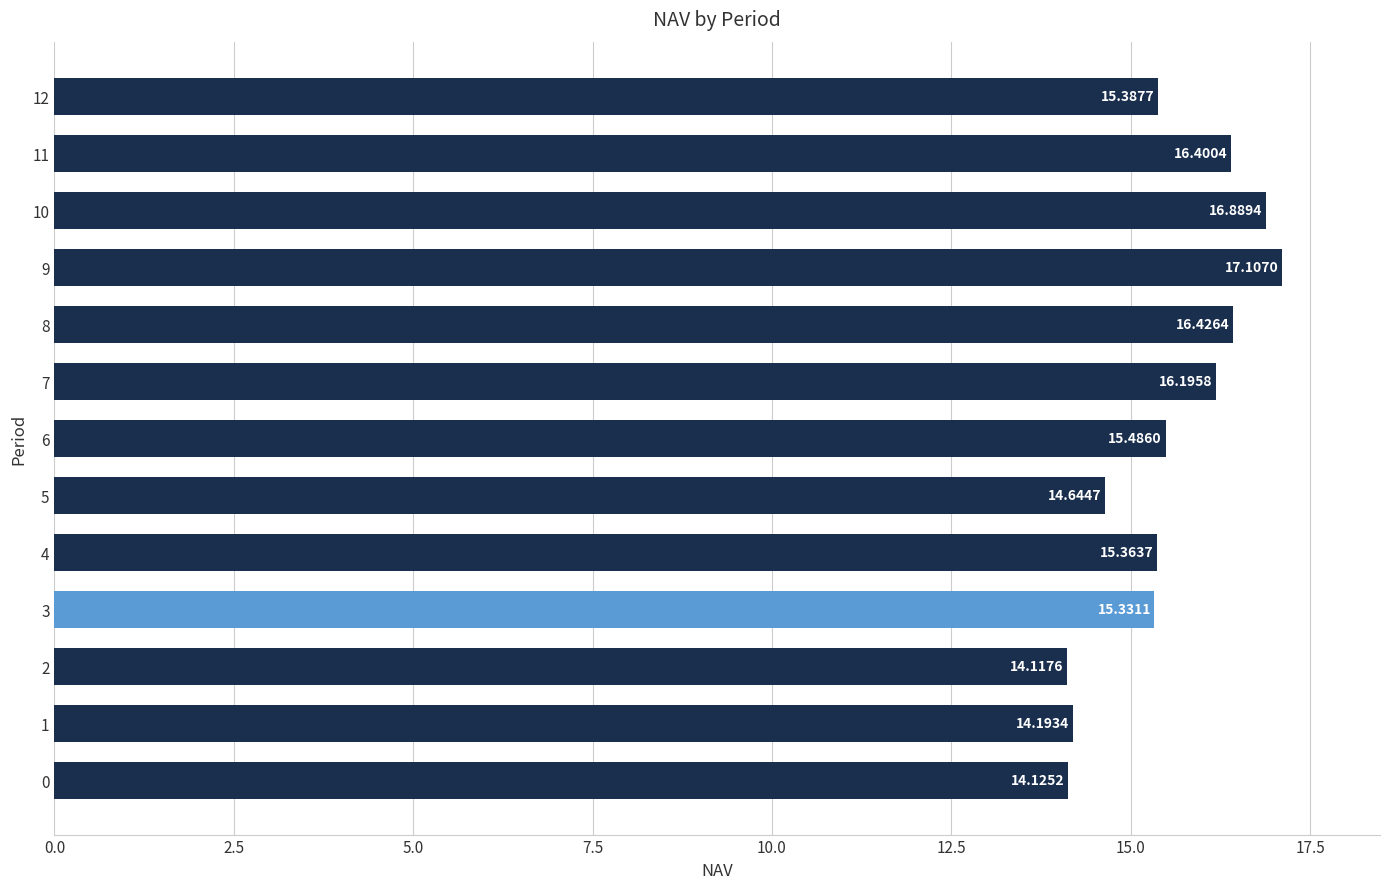

What is the change in value from 3 to 6?

+0.2